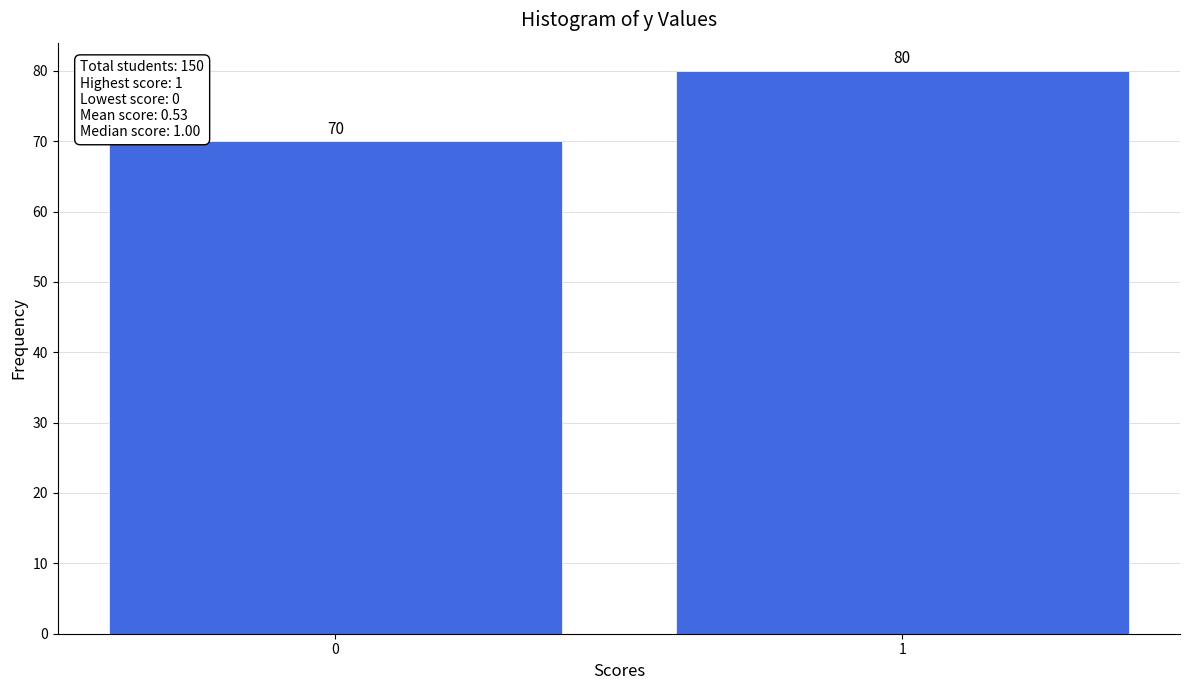

Reading left to right, what are all the values shown in this chart?

0=70	1=80